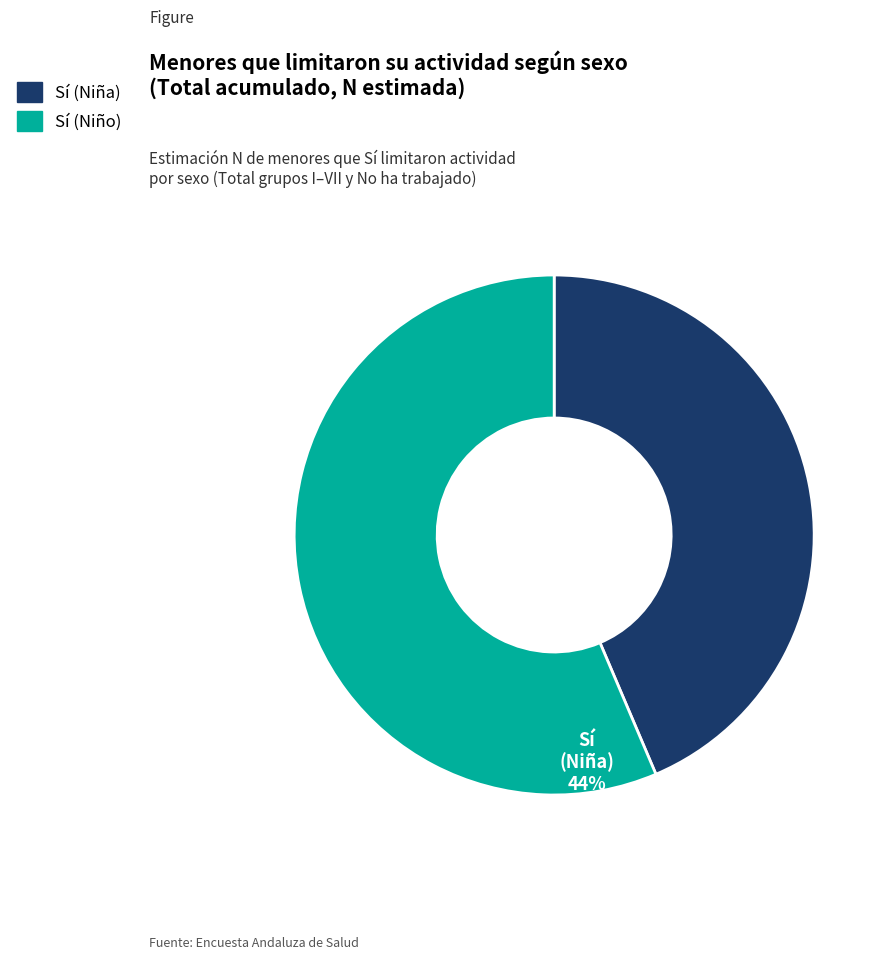

Which category has the smallest portion of the pie?

Sí (Niña)